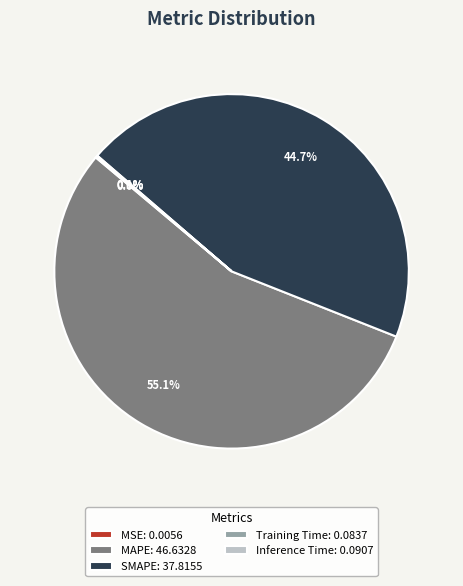

Is there a majority slice in this chart?

Yes